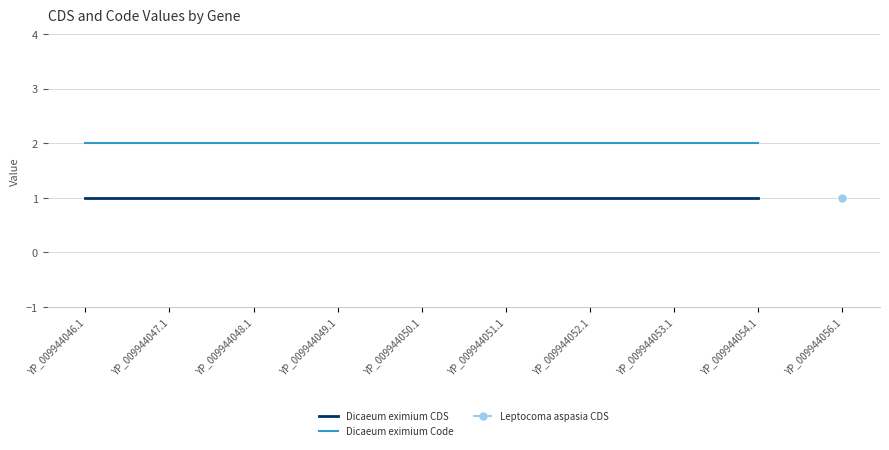

The Dicaeum eximium CDS series shows 1 at YP_009944049.1. True or false?

True